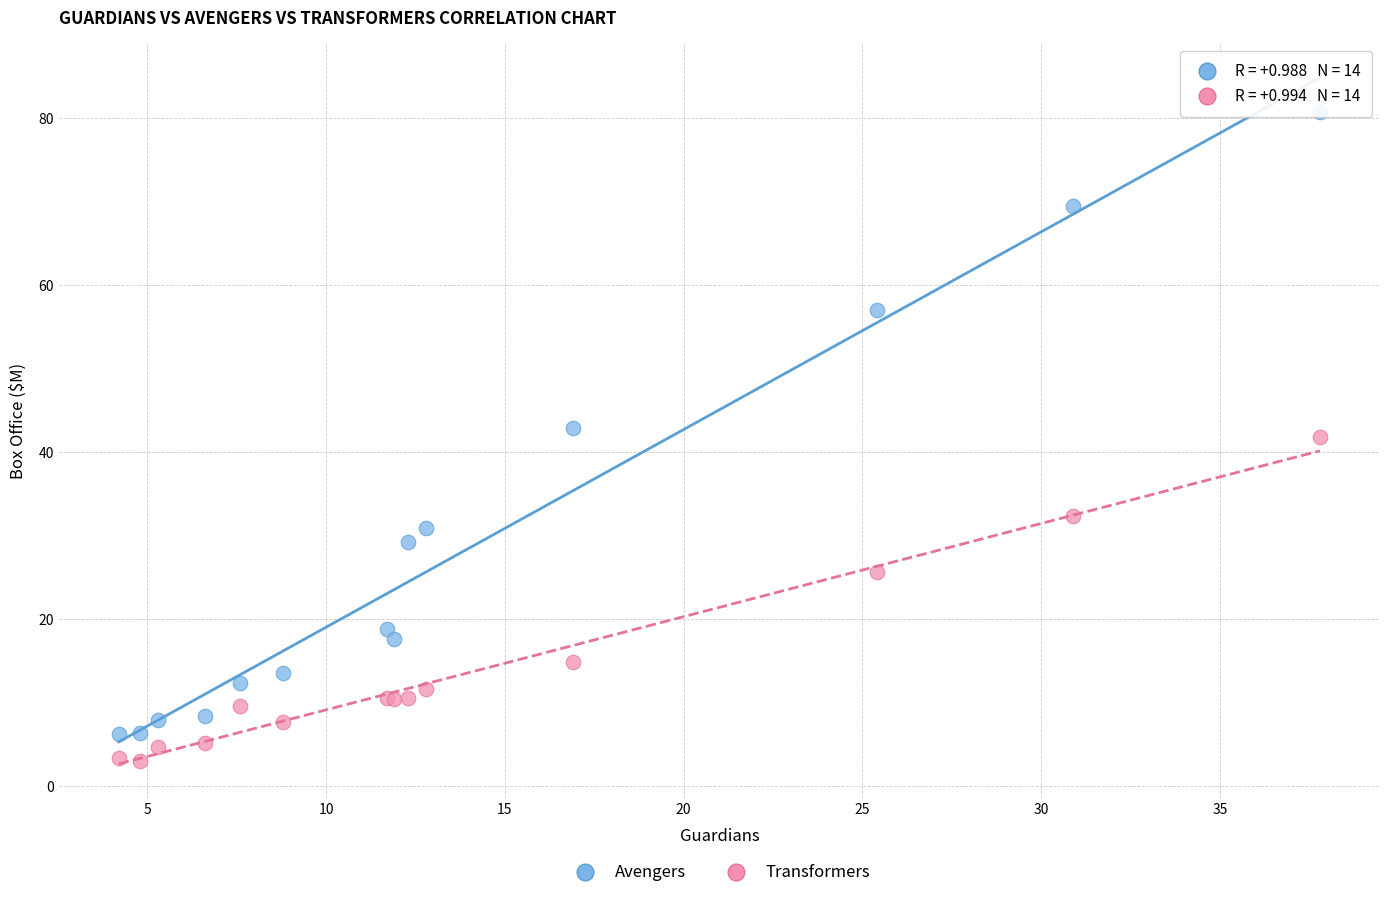

Which series has the widest spread of Y values?

Avengers